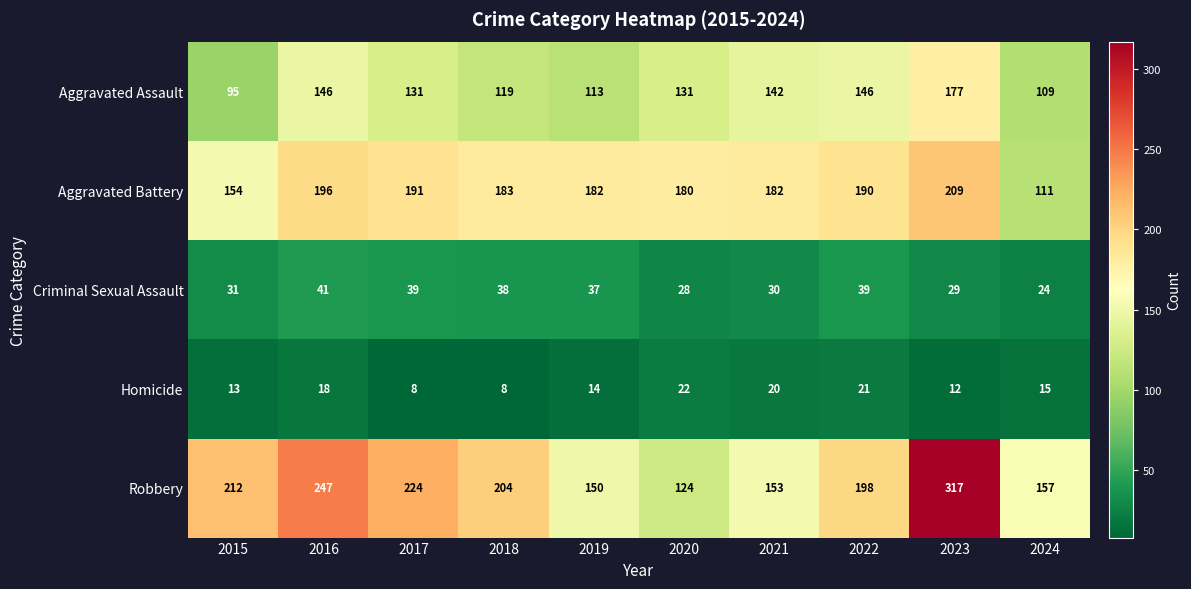

The Aggravated Assault series shows 81 at 2017. True or false?

False